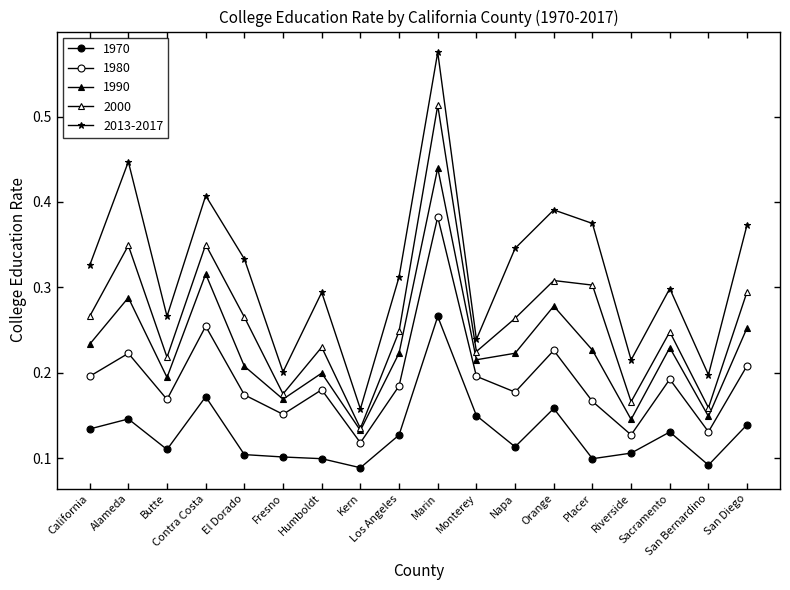

Is this an area chart (filled region under the line)?

No